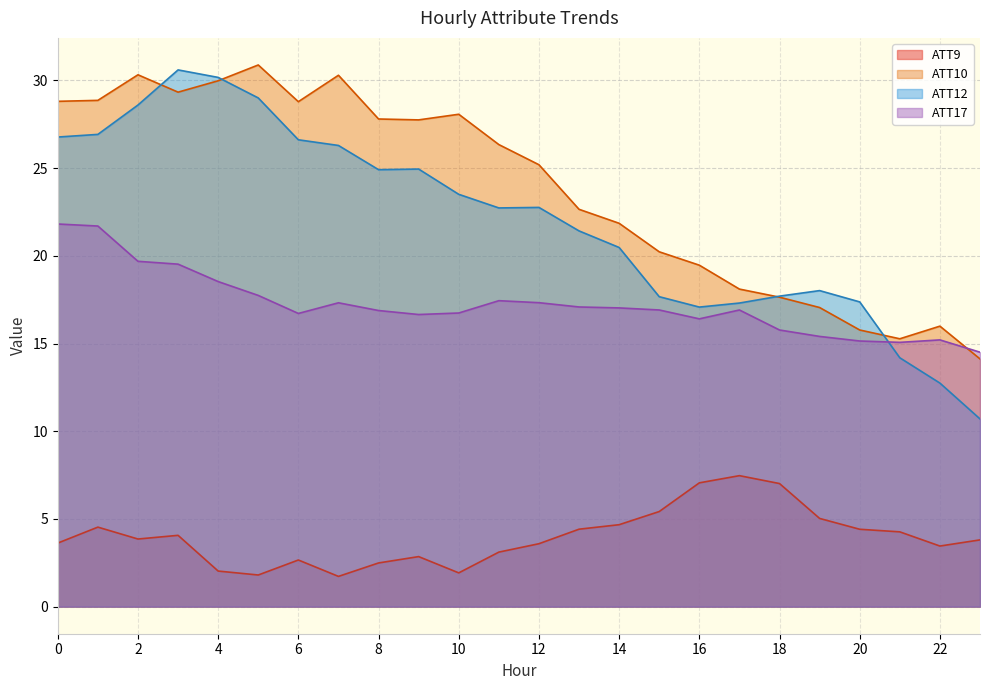

Is it true that ATT9 equals 5.4 at 15?

True